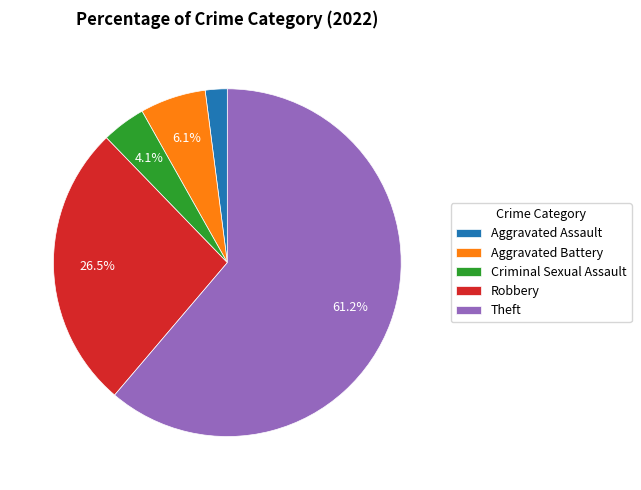

Do Robbery and Aggravated Battery together represent more than half of the pie?

No